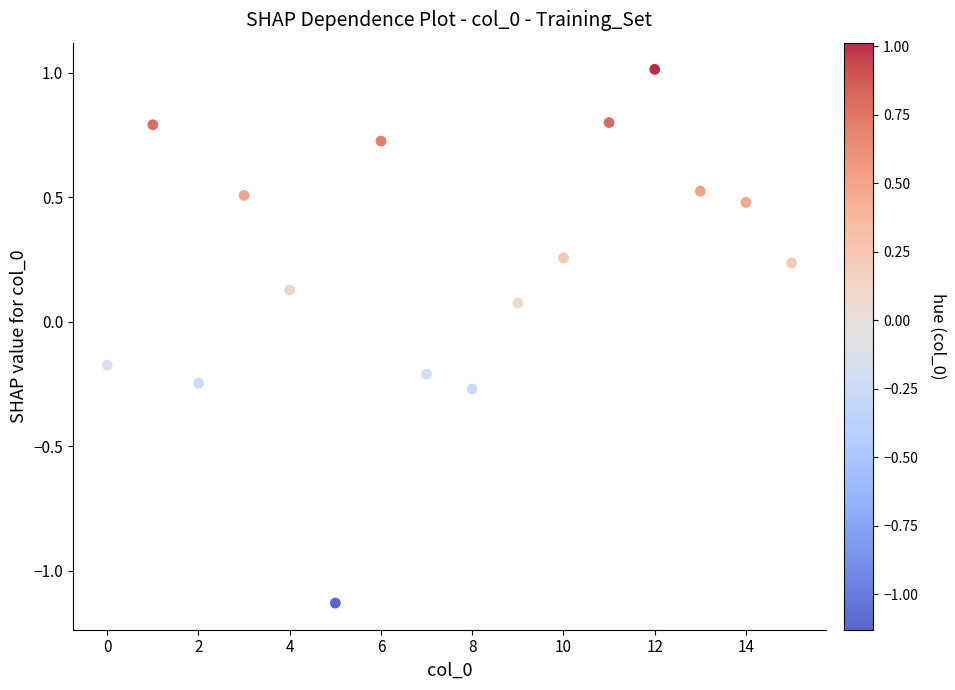

What is the range of Y values (max minus min)?

2.1